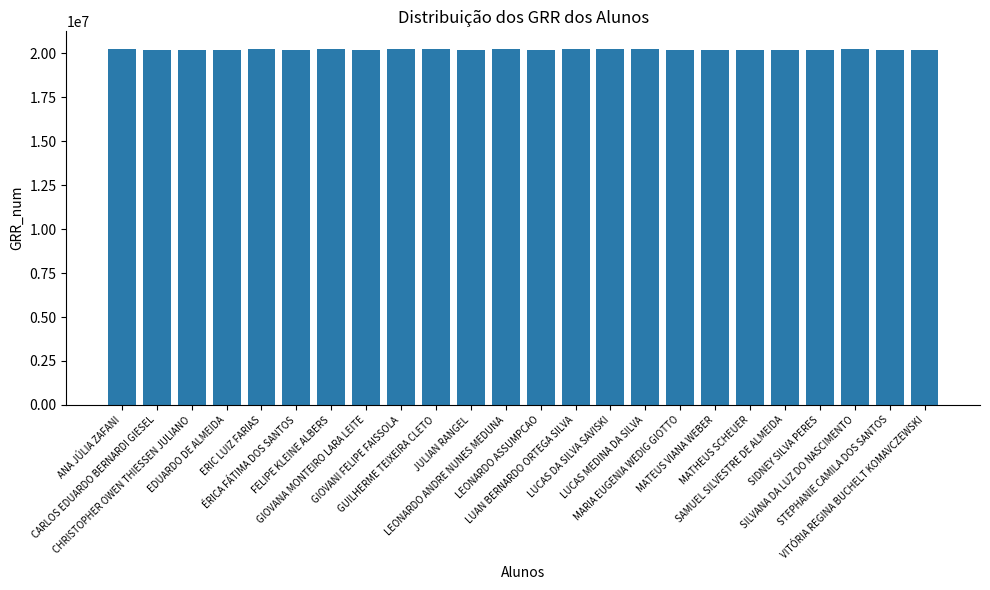

What is the minimum value shown in the chart?

20203549